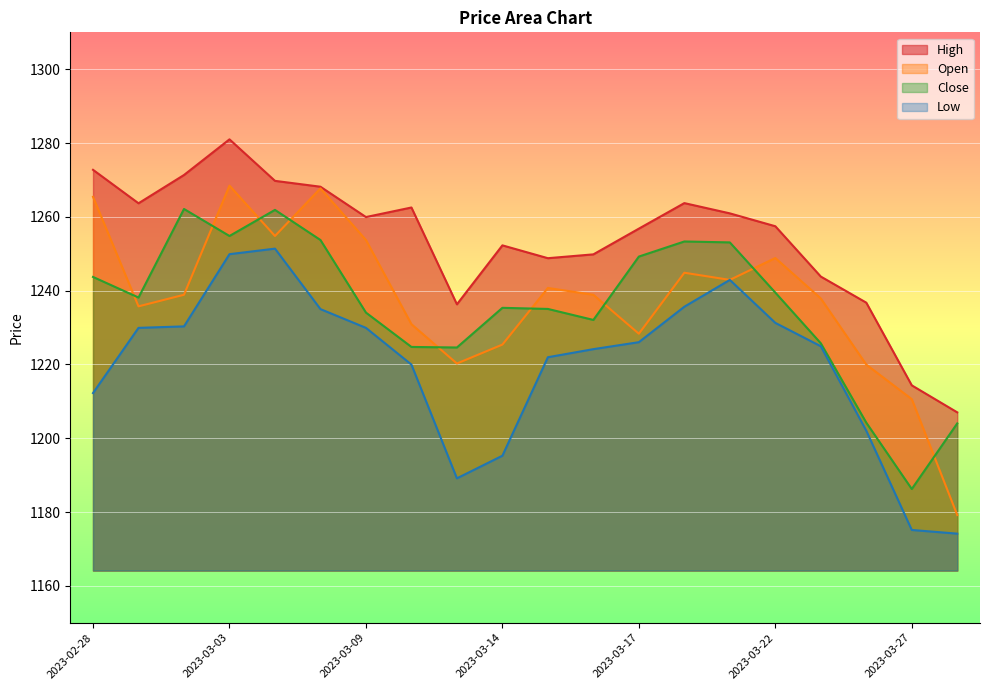

How many data points in Open are less than 1238?

9